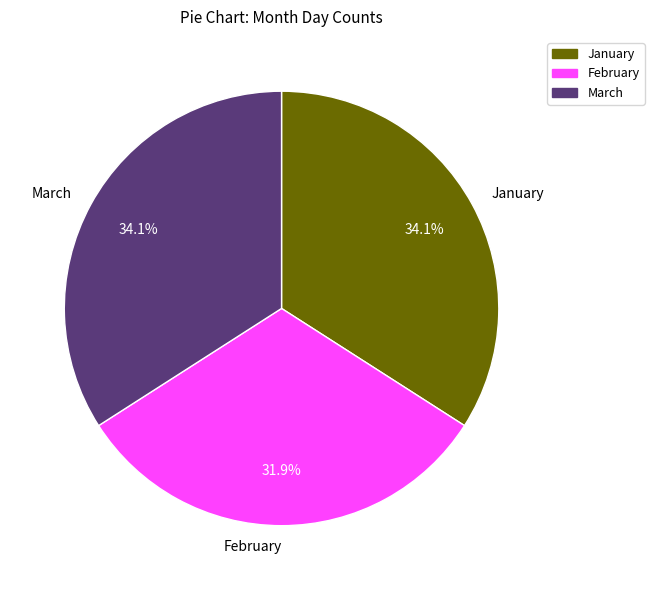

Count the number of slices in the pie.

3